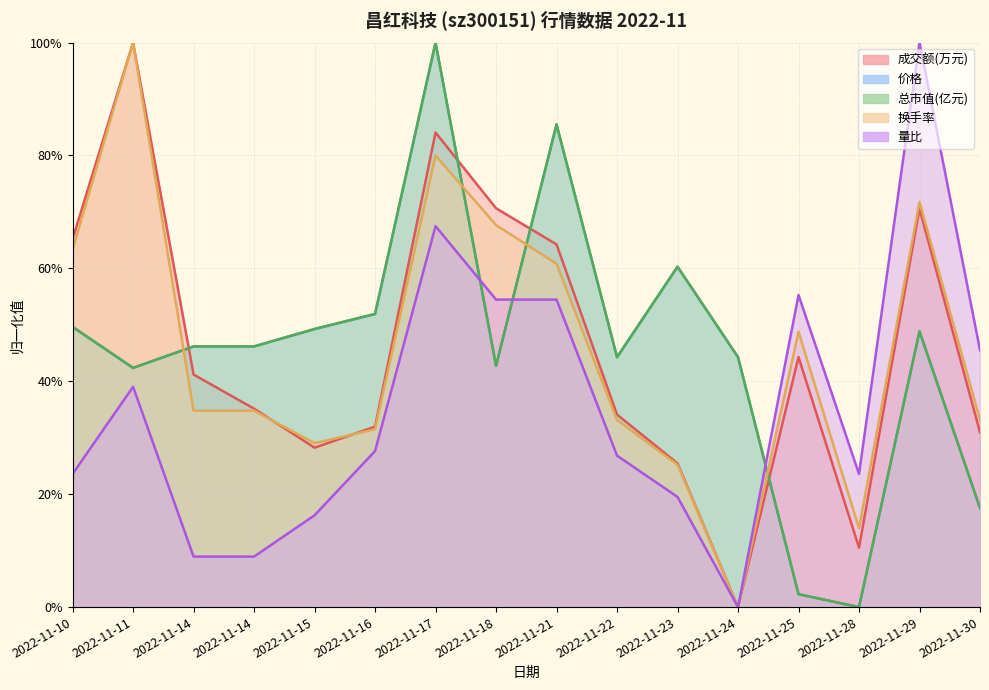

What is the difference between the maximum and second lowest values in the 价格 series?

1.0